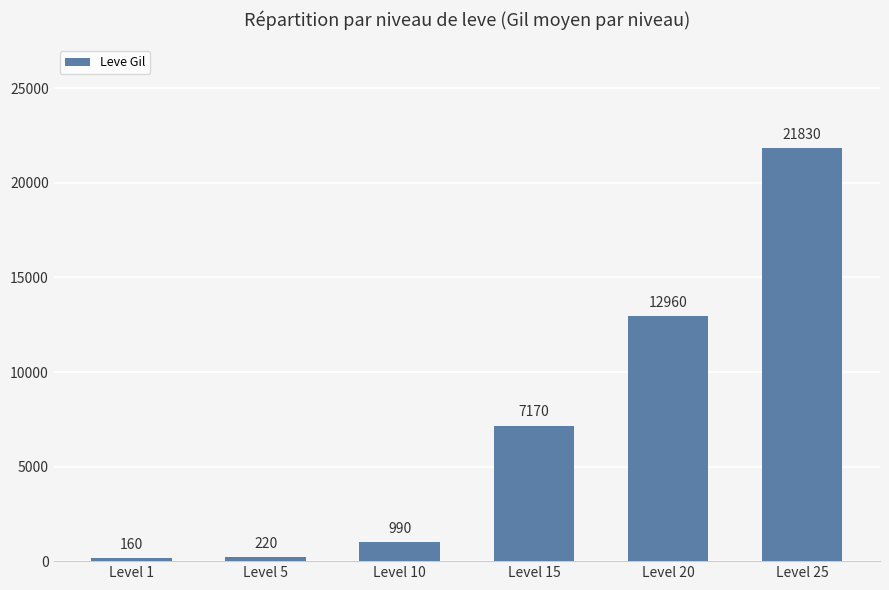

What is the approximate value at Level 15?

7170